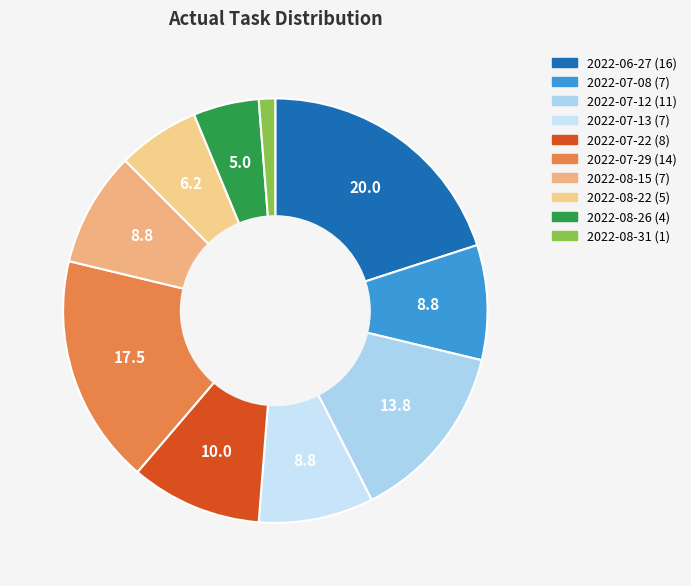

What percentage is the 2022-07-13 slice, to the nearest percent?

9%